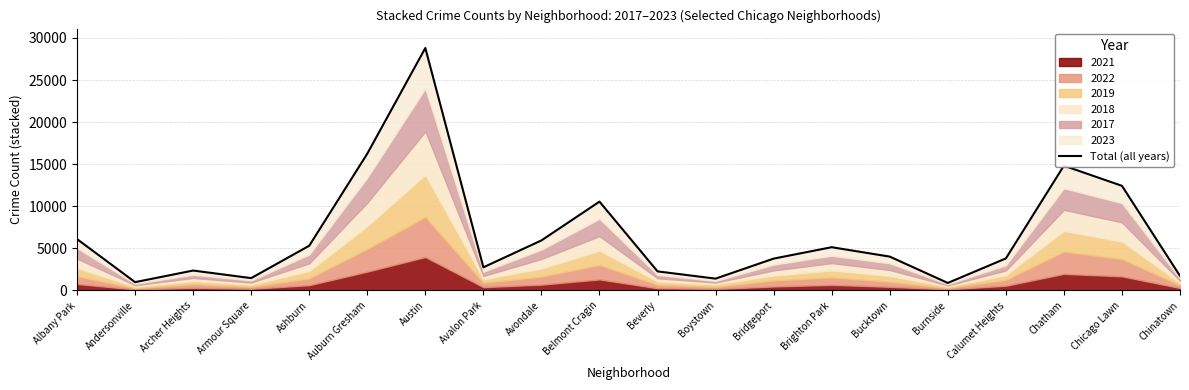

What is the label of the 13th point from the right?

Avalon Park